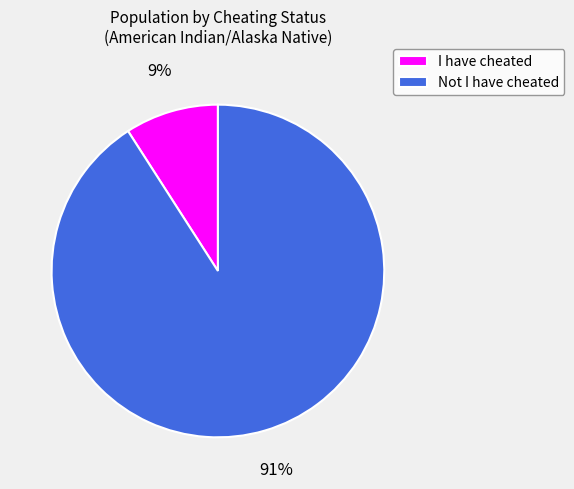

How many slices are in this pie chart?

2